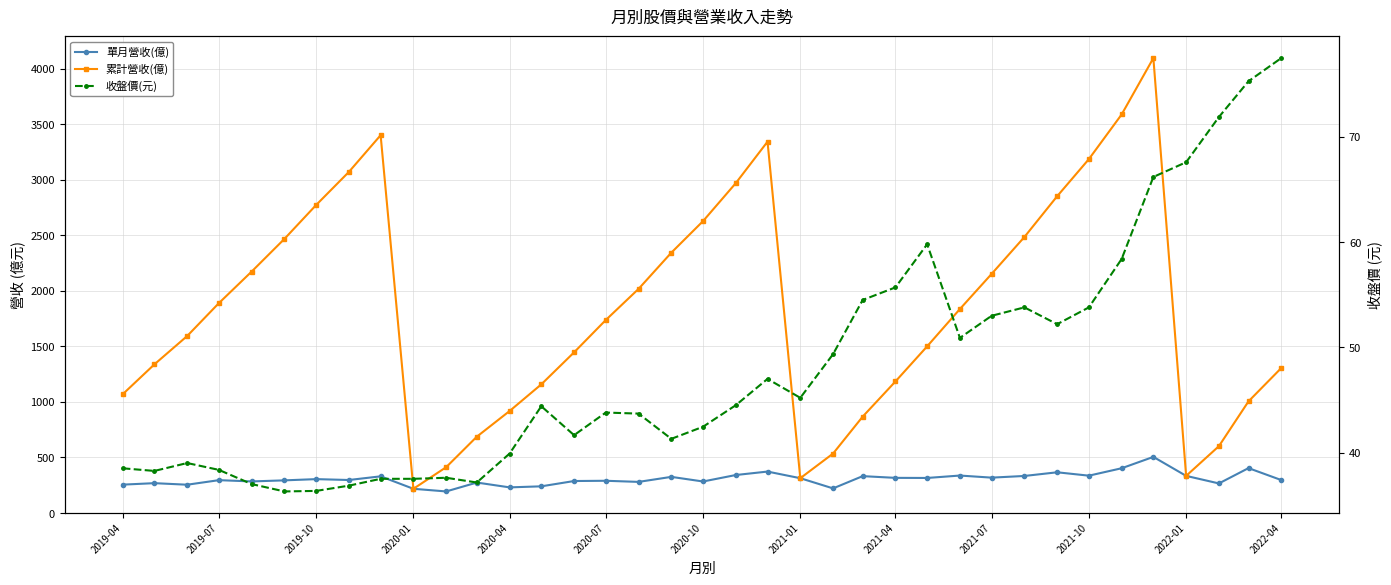

How many interior local peaks does the 單月營收(億) series have?

13